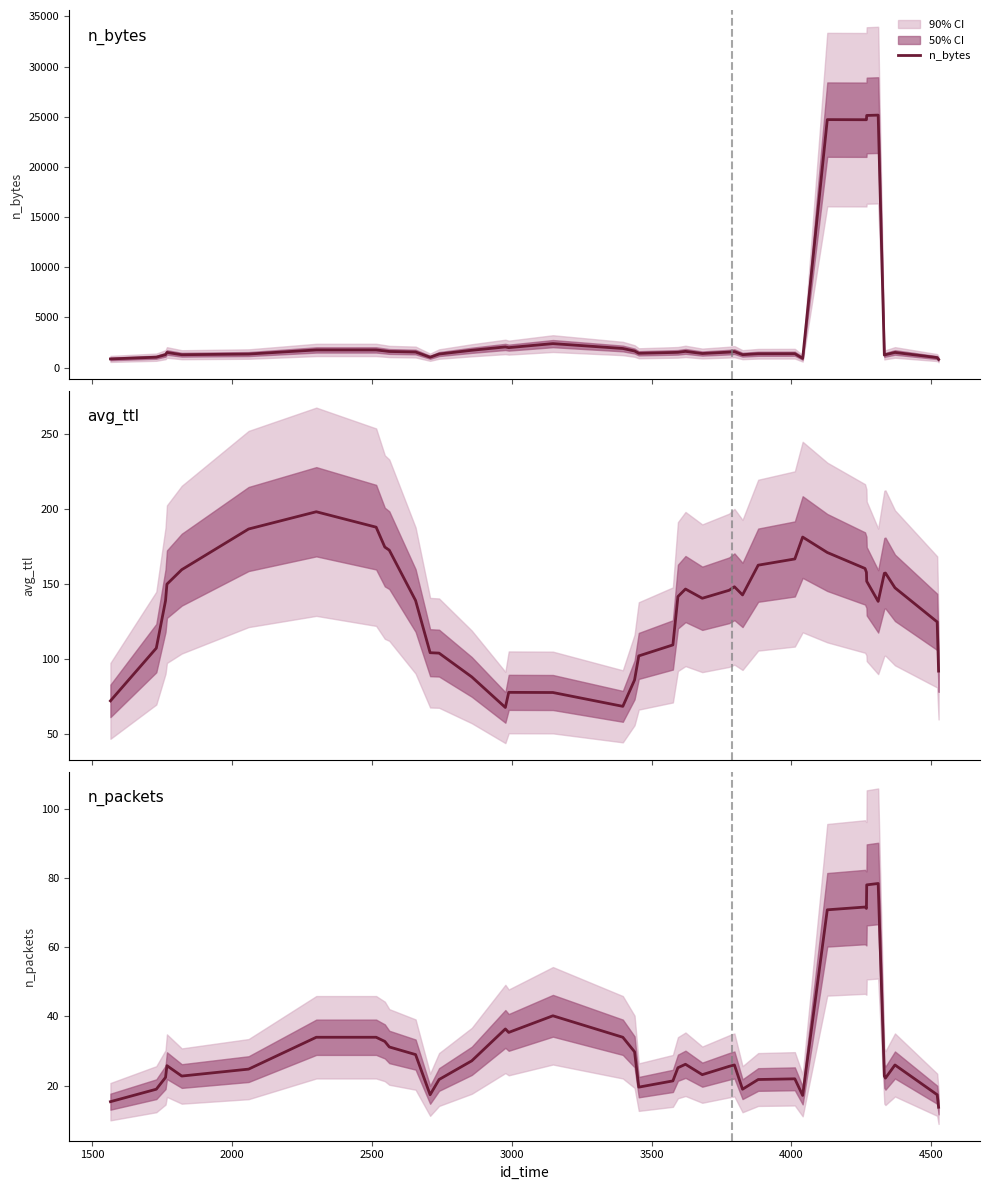

What is the highest value of the n_bytes series?

25158.6